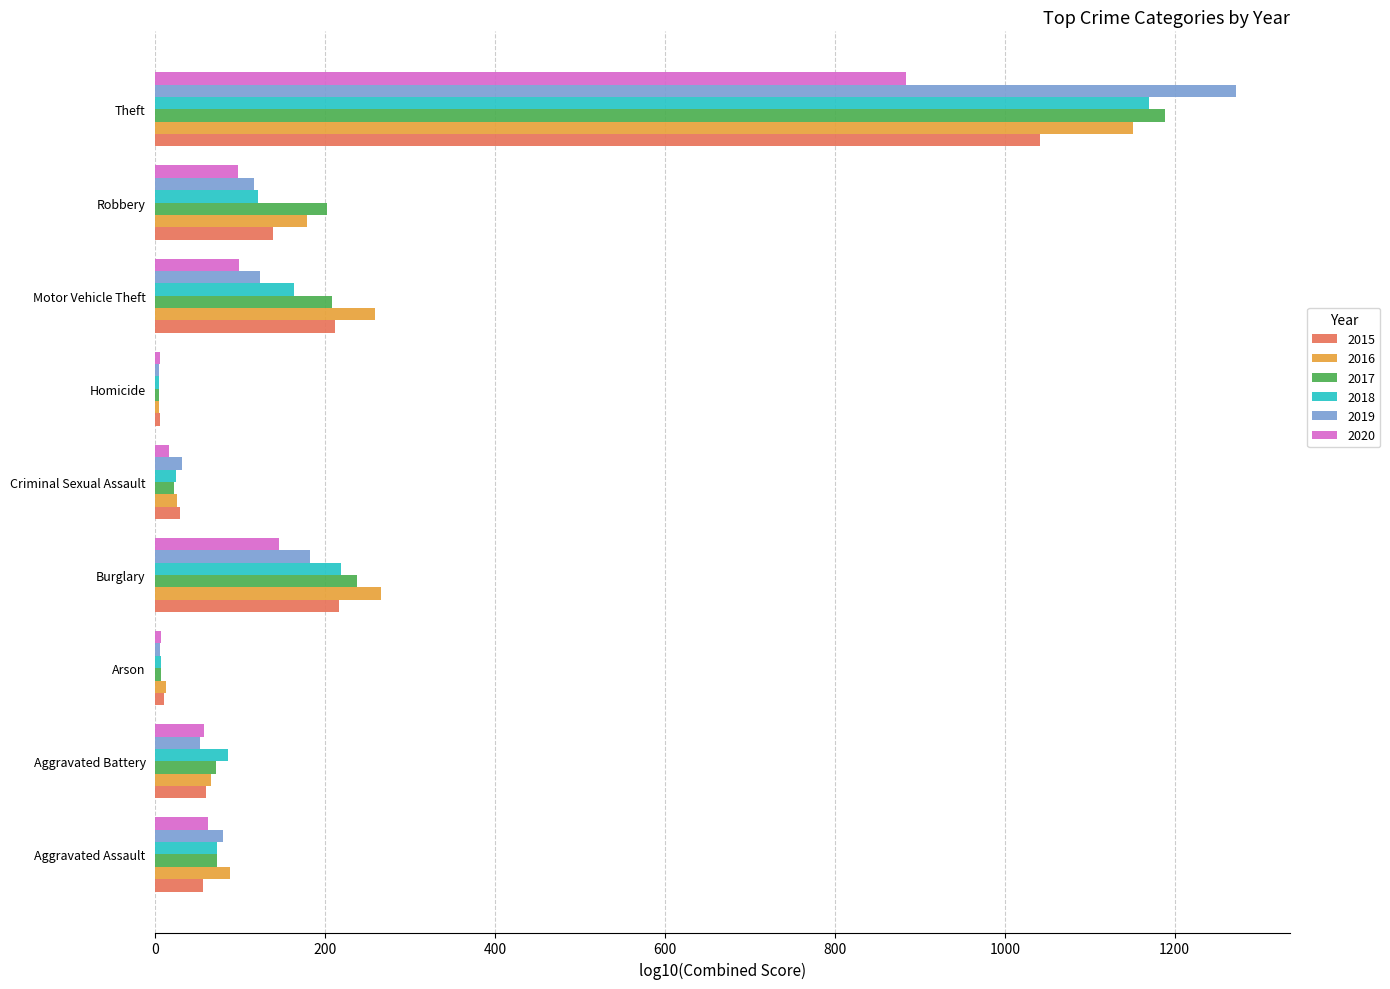

Which series has the largest range (max minus min)?

2019